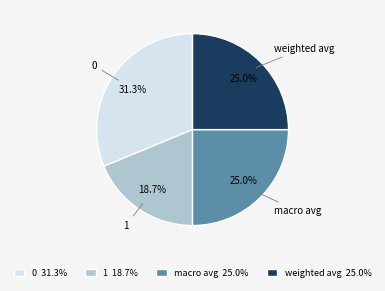

To the nearest percent, what portion does macro avg represent?

25%